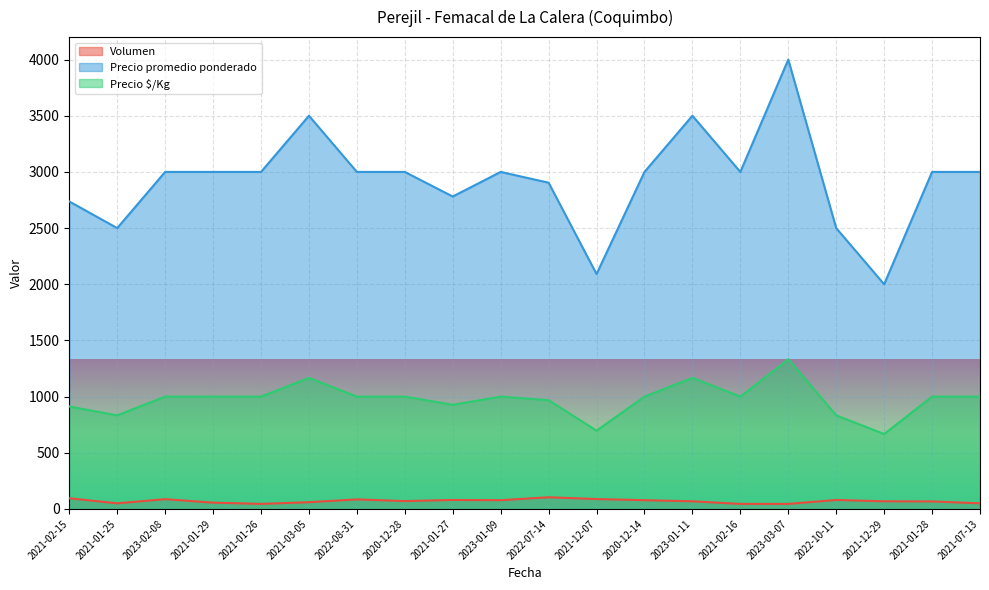

Rank the series by their average value, from lowest to highest.

Volumen, Precio $/Kg, Precio promedio ponderado